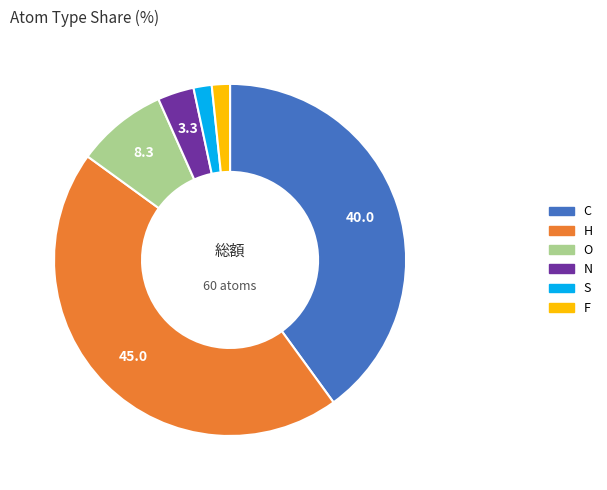

Approximately how many times larger is the value at O compared to C?

0.2